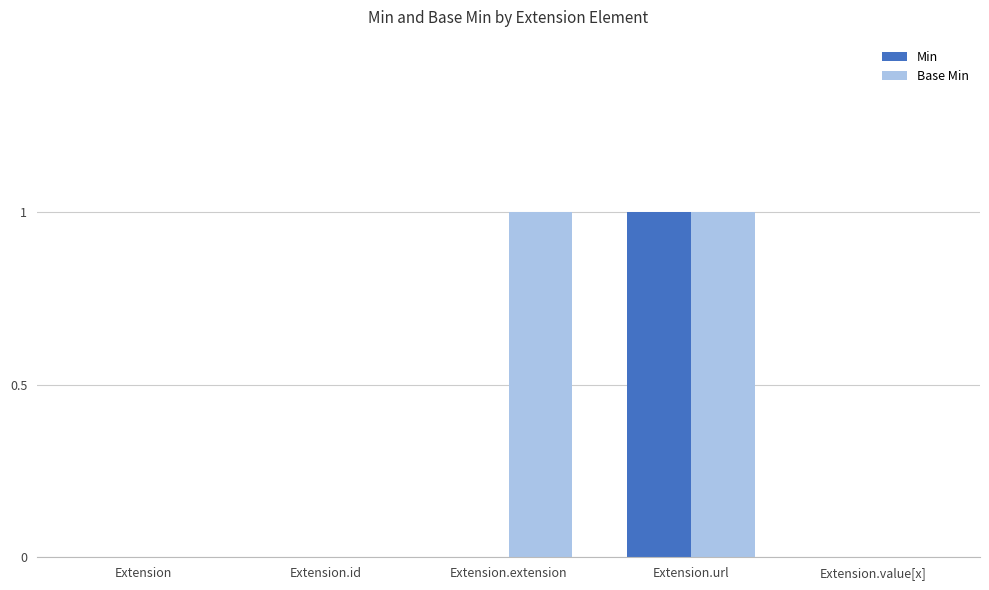

Which series changed the most between Extension.id and Extension.extension?

Base Min